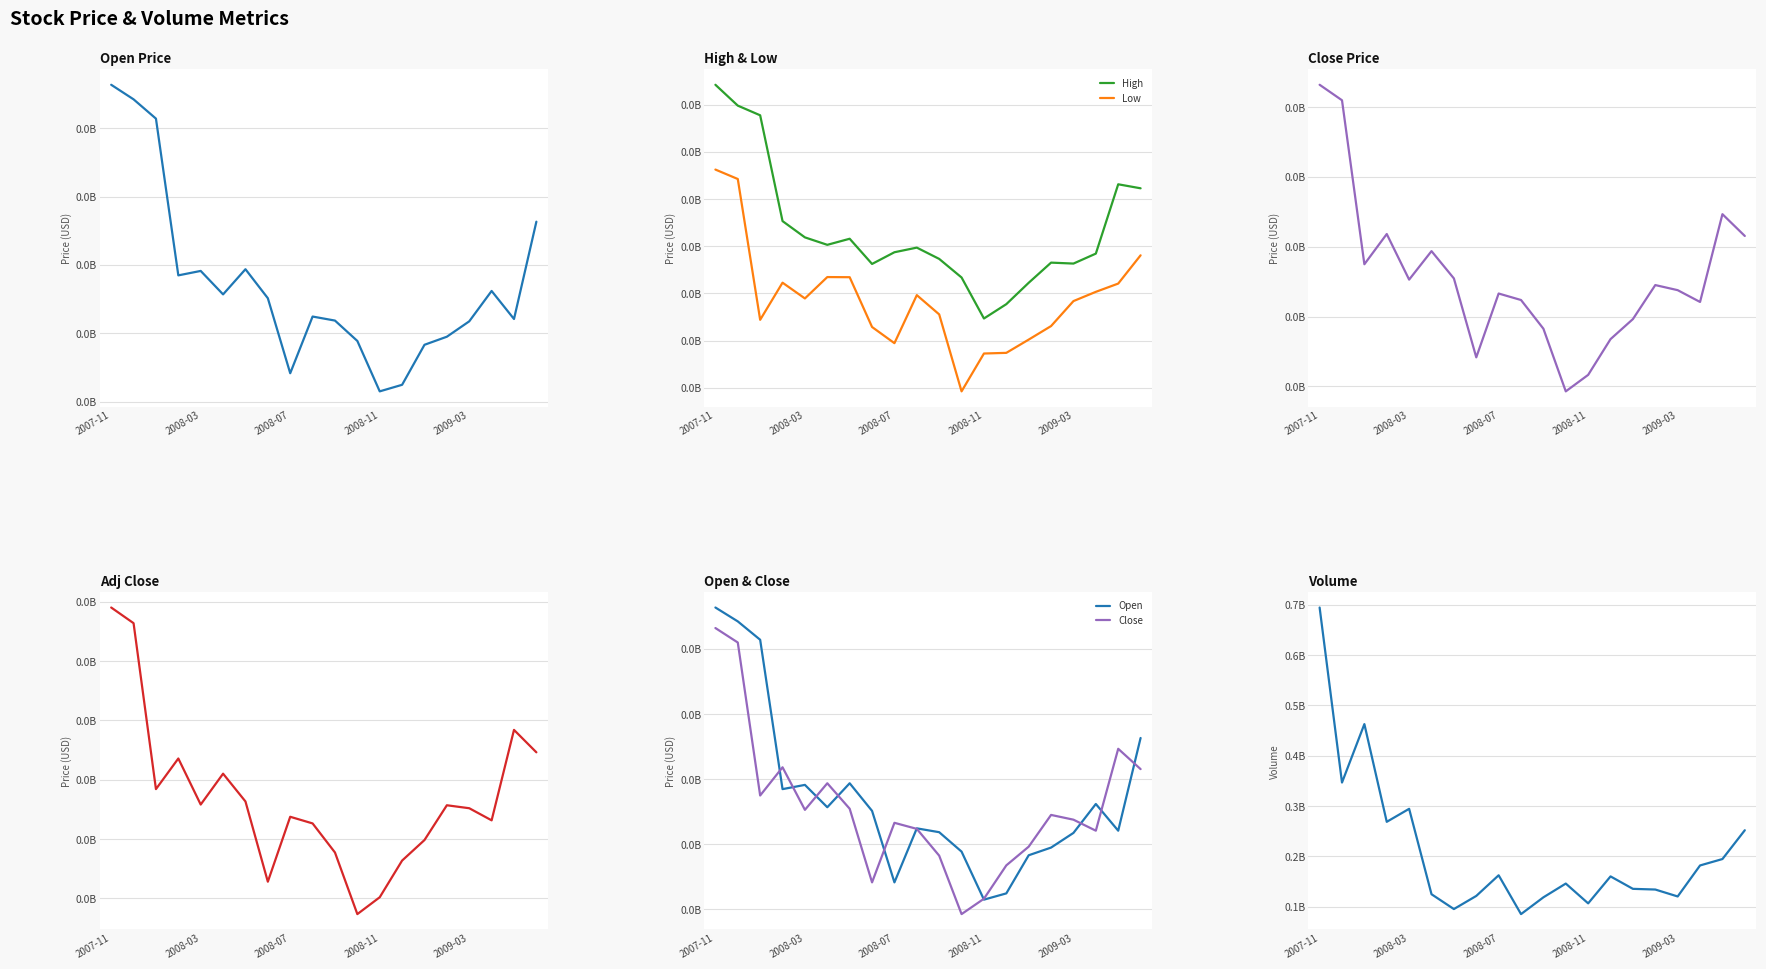

What is the difference between the Close values at 11 and 10?

9.0